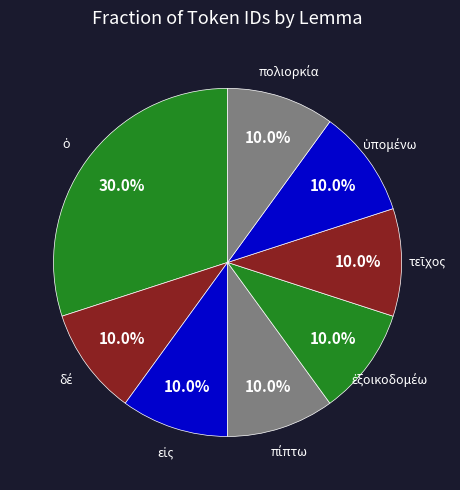

Does any single category account for the majority?

No